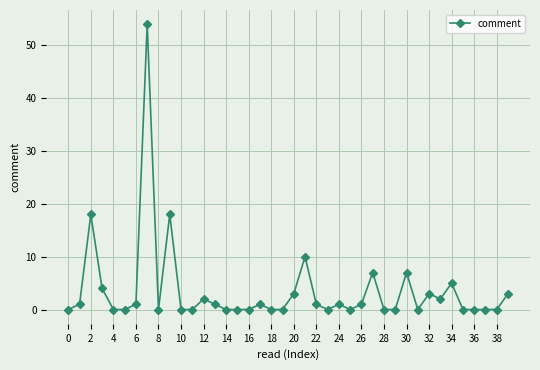

What is the difference between the second highest and minimum values?

18